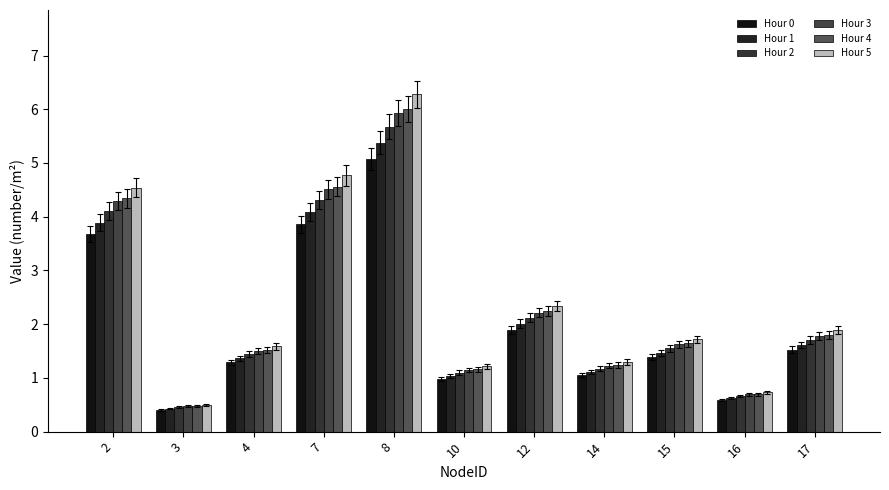

What is the value of the Hour 5 bar at the 3rd from the left?

1.6